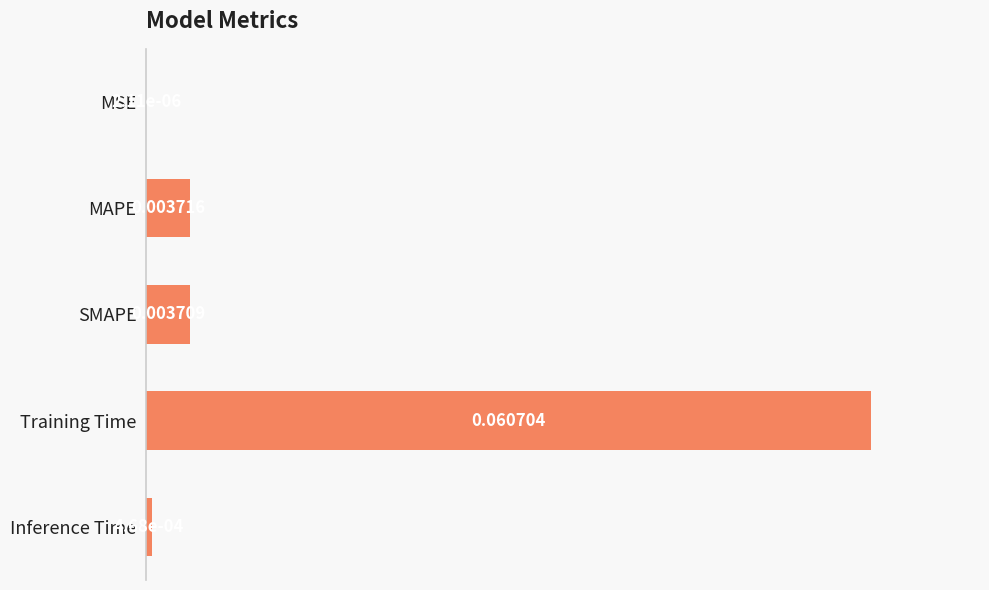

At which label is the value closest to 0?

MSE